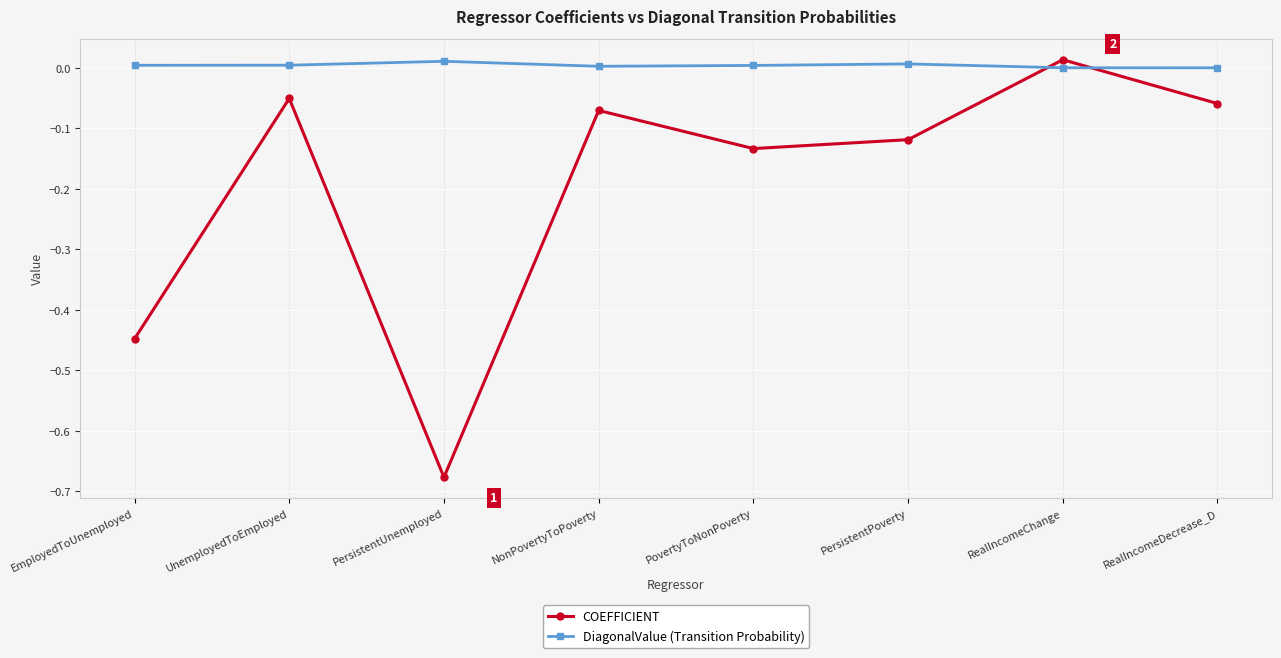

List the series in order of their overall mean, highest first.

DiagonalValue (Transition Probability), COEFFICIENT